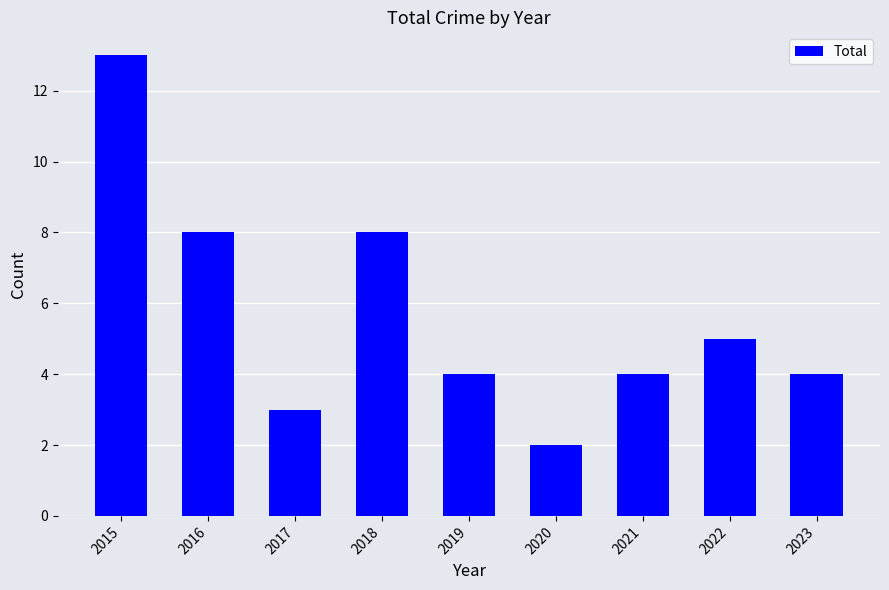

At which category does the chart reach its minimum across all series?

2020